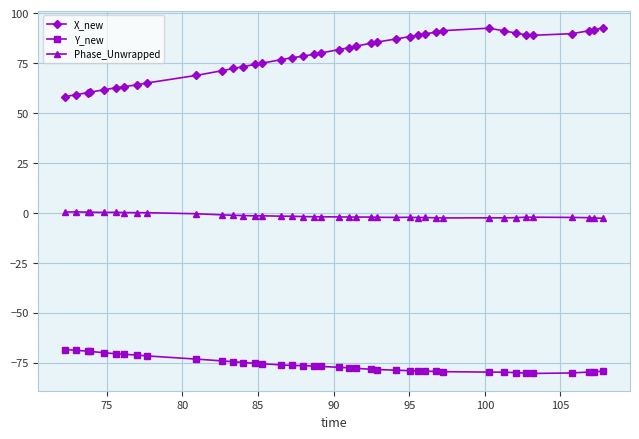

Which series has the largest total across all categories?

X_new